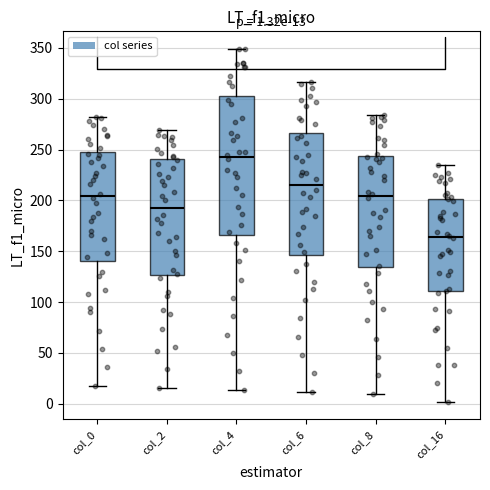

Which box's median line is the lowest?

col_16